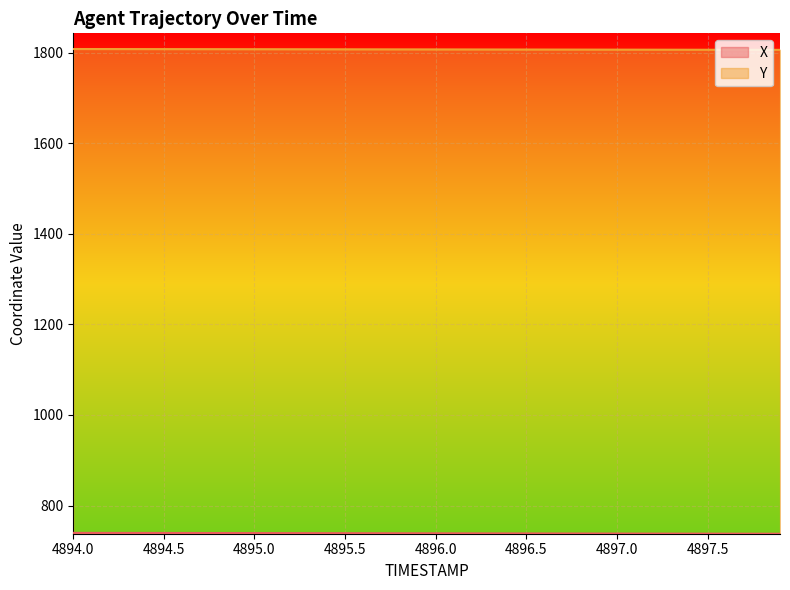

Reading left to right, transcribe all the data shown in this chart.

X: 4894.0=739.5	4894.1=739.5	4894.2=739.4	4894.3=739.4	4894.4=739.4	4894.5=739.3	4894.6=739.3	4894.7=739.2	4894.8=739.2	4894.9=739.1	4895.0=739.1	4895.1=739.0	4895.2=739.0	4895.3=738.9	4895.4=738.9	4895.5=738.8	4895.6=738.8	4895.7=738.7	4895.8=738.7	4895.9=738.6	4896.0=738.6	4896.1=738.5	4896.2=738.5	4896.3=738.4	4896.4=738.4	4896.5=738.3	4896.6=738.3	4896.7=738.2	4896.8=738.2	4896.9=738.1	4897.0=738.1	4897.1=738.0	4897.2=738.0	4897.3=737.9	4897.4=737.9	4897.5=737.8	4897.6=737.8	4897.7=737.8	4897.8=737.7	4897.9=737.7
Y: 4894.0=1808.7	4894.1=1808.6	4894.2=1808.6	4894.3=1808.5	4894.4=1808.5	4894.5=1808.5	4894.6=1808.4	4894.7=1808.4	4894.8=1808.3	4894.9=1808.3	4895.0=1808.2	4895.1=1808.2	4895.2=1808.2	4895.3=1808.1	4895.4=1808.1	4895.5=1808.0	4895.6=1808.0	4895.7=1807.9	4895.8=1807.9	4895.9=1807.8	4896.0=1807.8	4896.1=1807.7	4896.2=1807.7	4896.3=1807.6	4896.4=1807.6	4896.5=1807.5	4896.6=1807.5	4896.7=1807.4	4896.8=1807.4	4896.9=1807.3	4897.0=1807.3	4897.1=1807.2	4897.2=1807.2	4897.3=1807.1	4897.4=1807.1	4897.5=1807.0	4897.6=1807.0	4897.7=1806.9	4897.8=1806.9	4897.9=1806.8